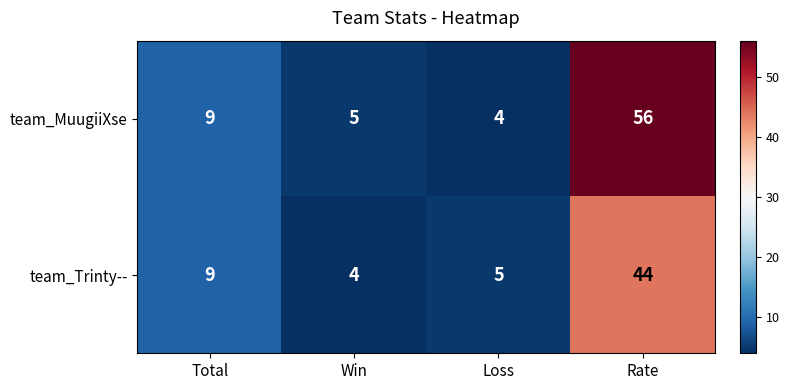

Rank the series at Loss from lowest to highest value.

team_MuugiiXse, team_Trinty--